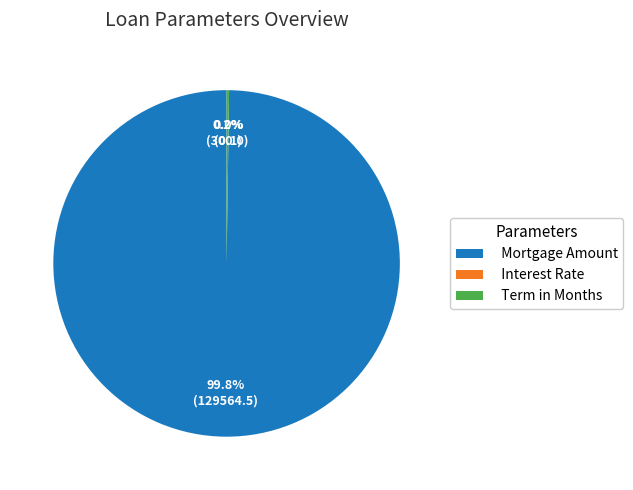

What is the largest slice in the pie chart?

Mortgage Amount